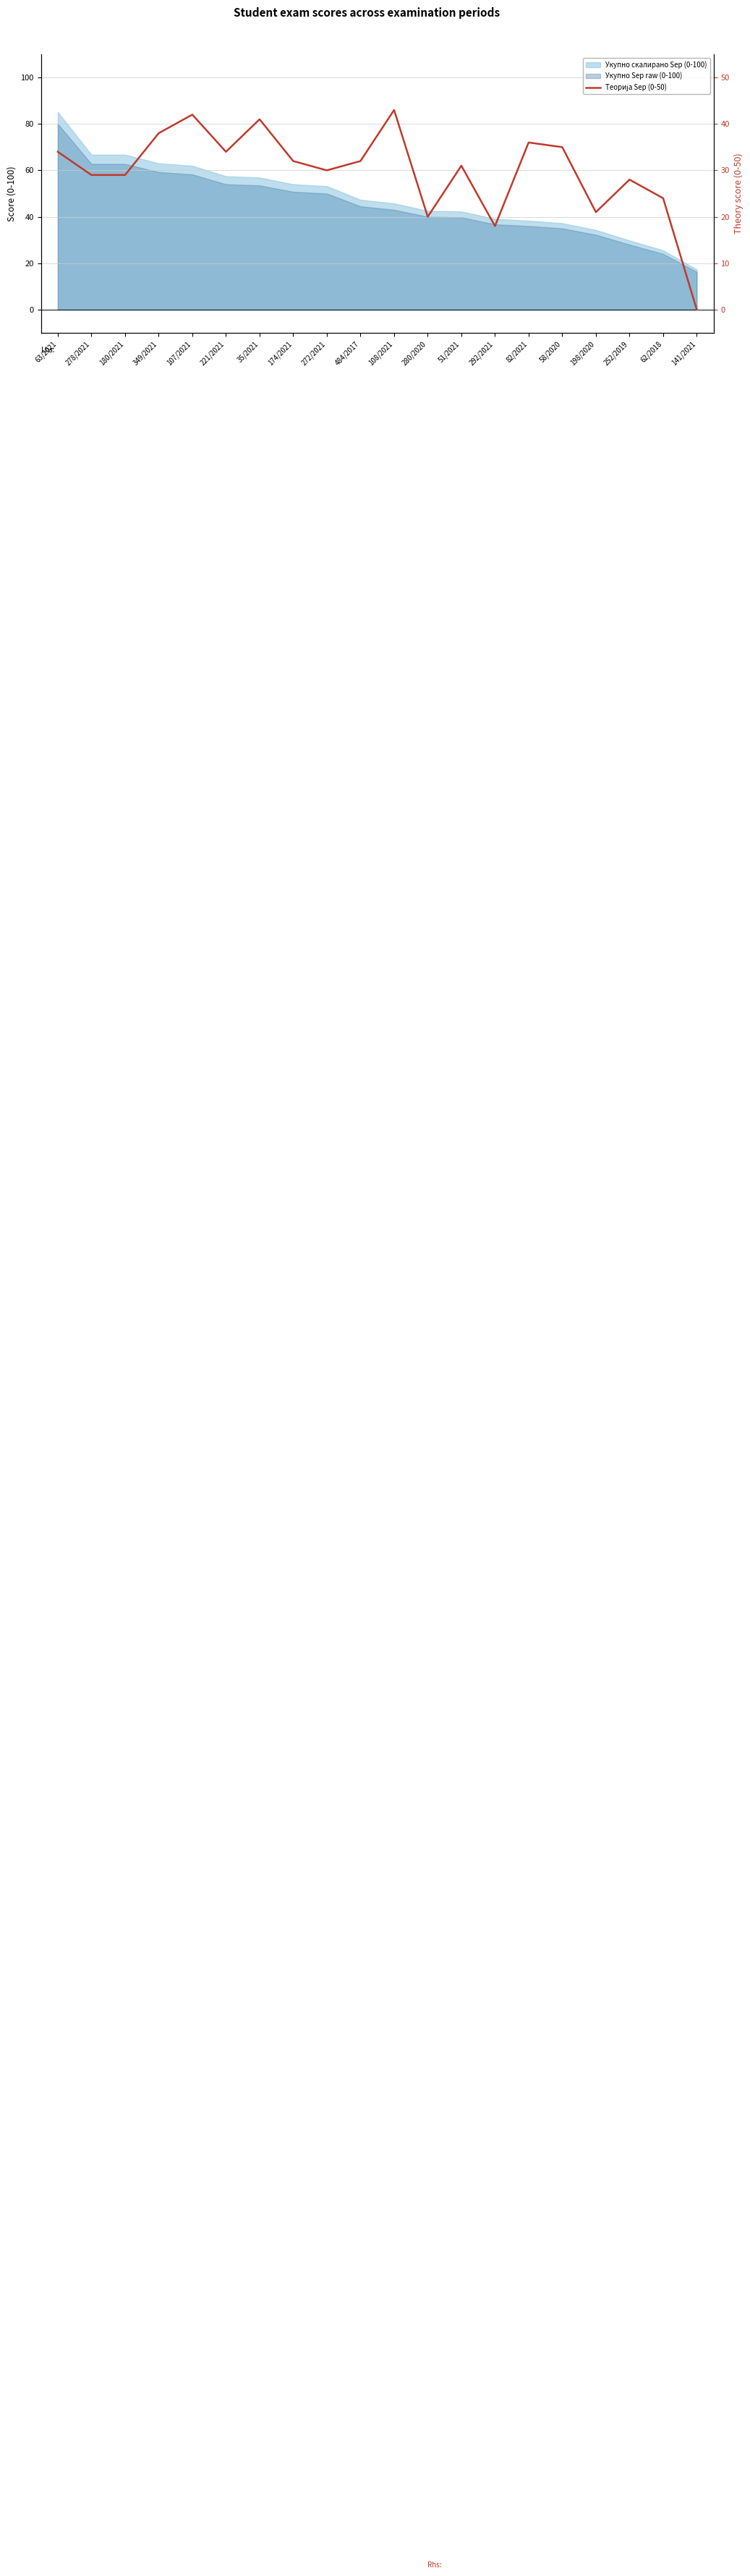

Between 107/2021 and 221/2021, which is larger?

107/2021